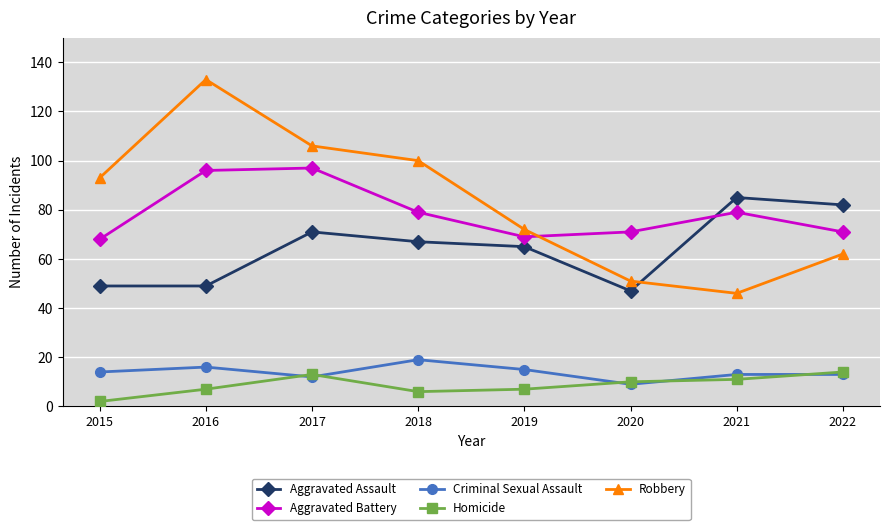

True or false: Aggravated Assault has more than 0 points higher than both neighbors.

True